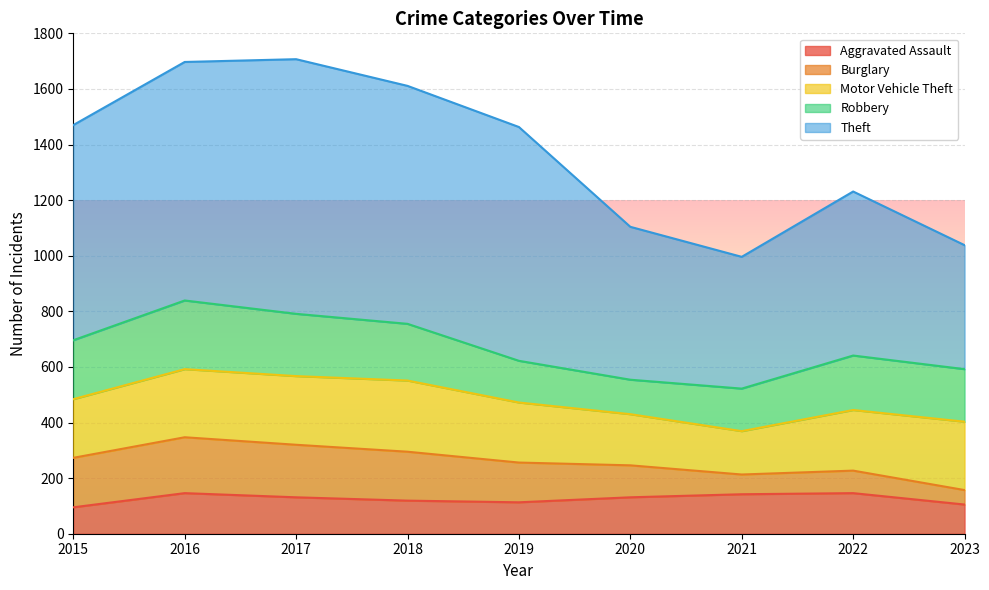

True or false: Aggravated Assault and Motor Vehicle Theft cross at least once.

False